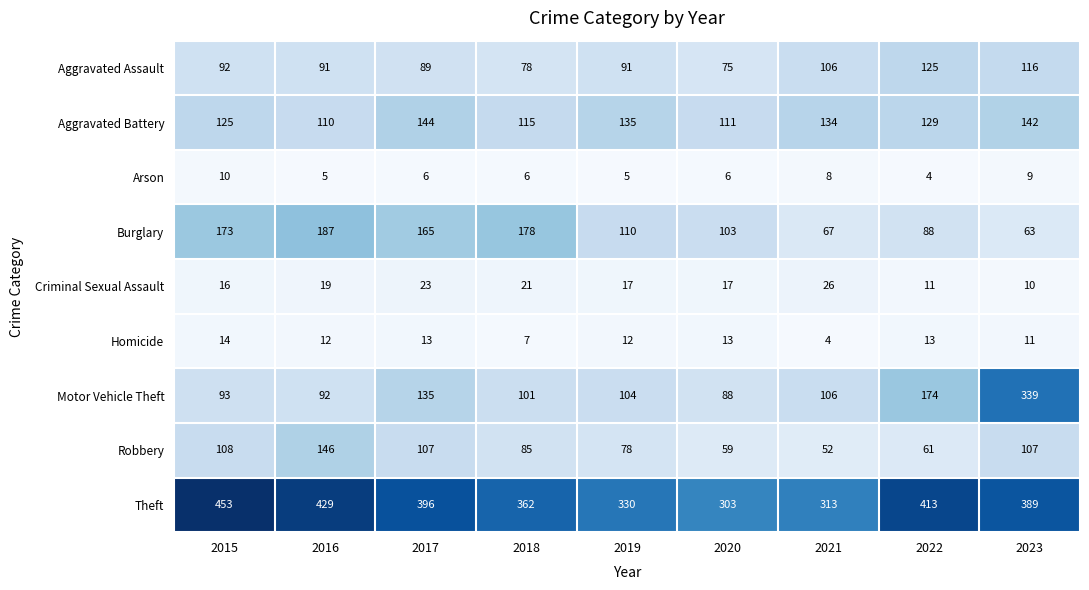

The Criminal Sexual Assault series shows 16 at 2023. True or false?

False